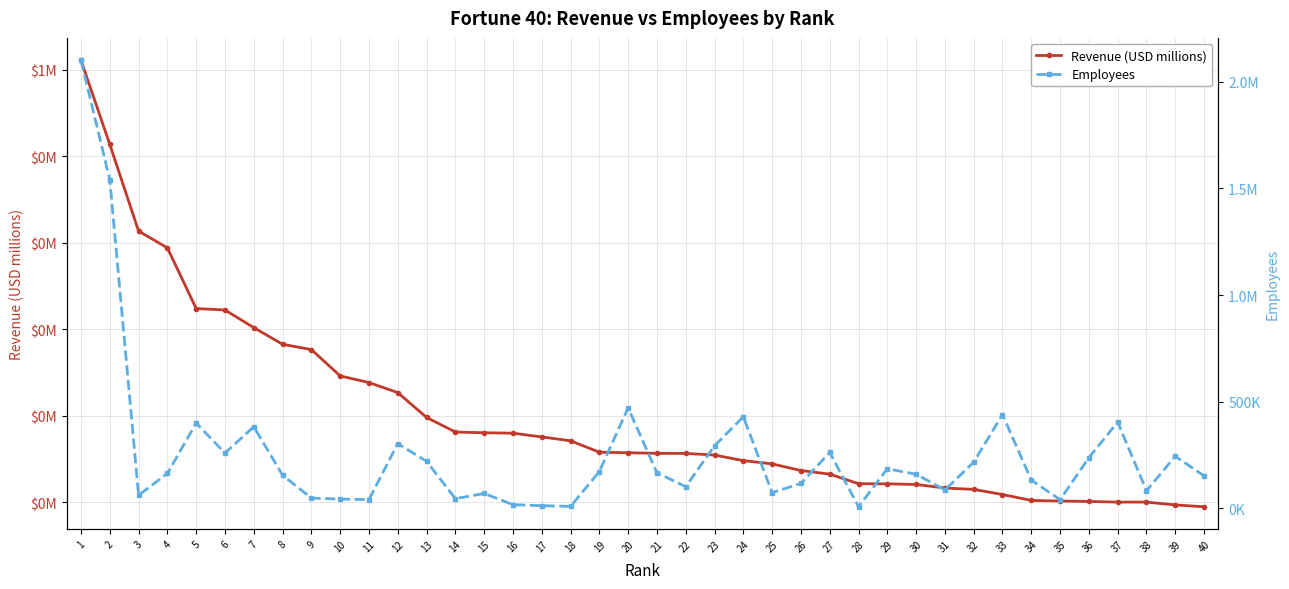

Which has a higher value, 23 or 15?

15